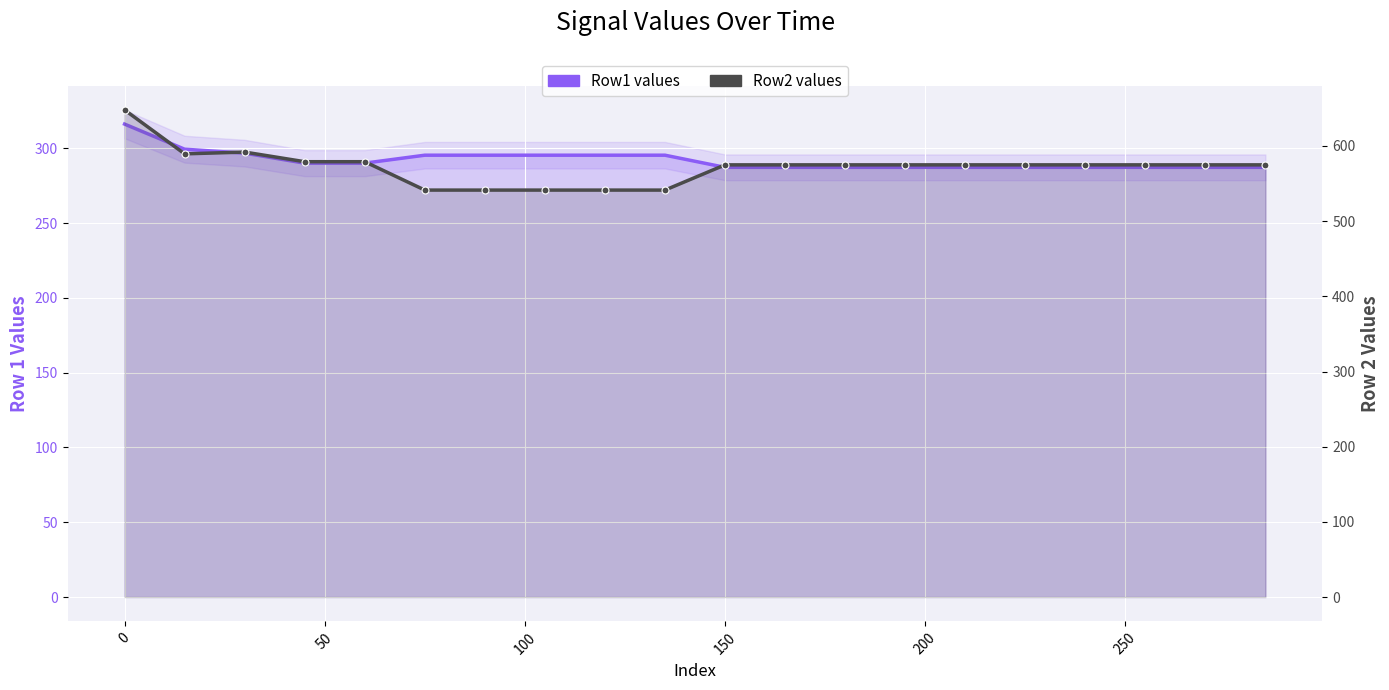

How many lines are shown in the chart?

2